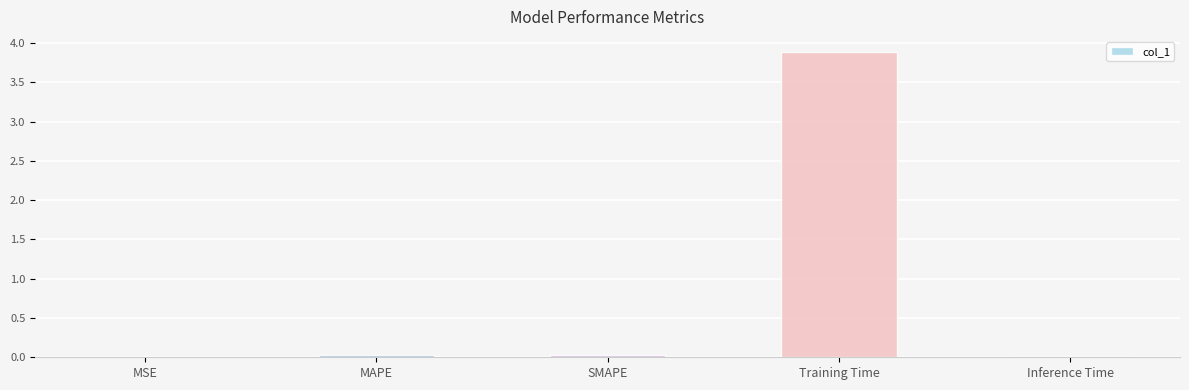

The value at Training Time is 1.8. True or false?

False